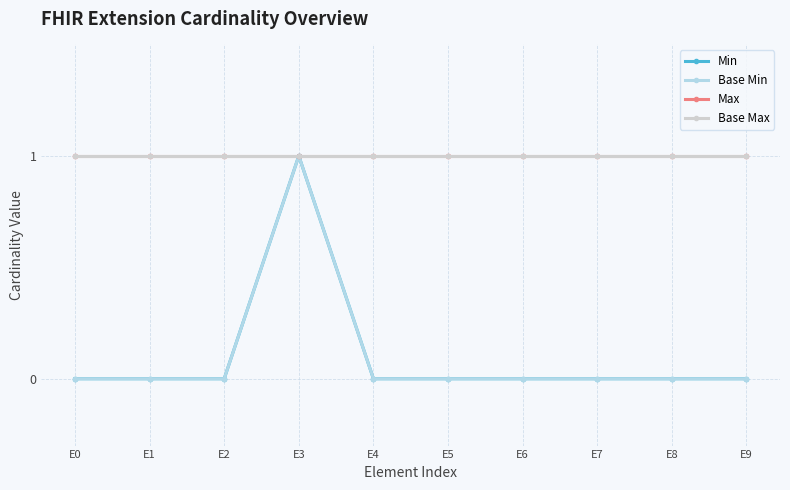

Does the chart have visible grid lines?

Yes